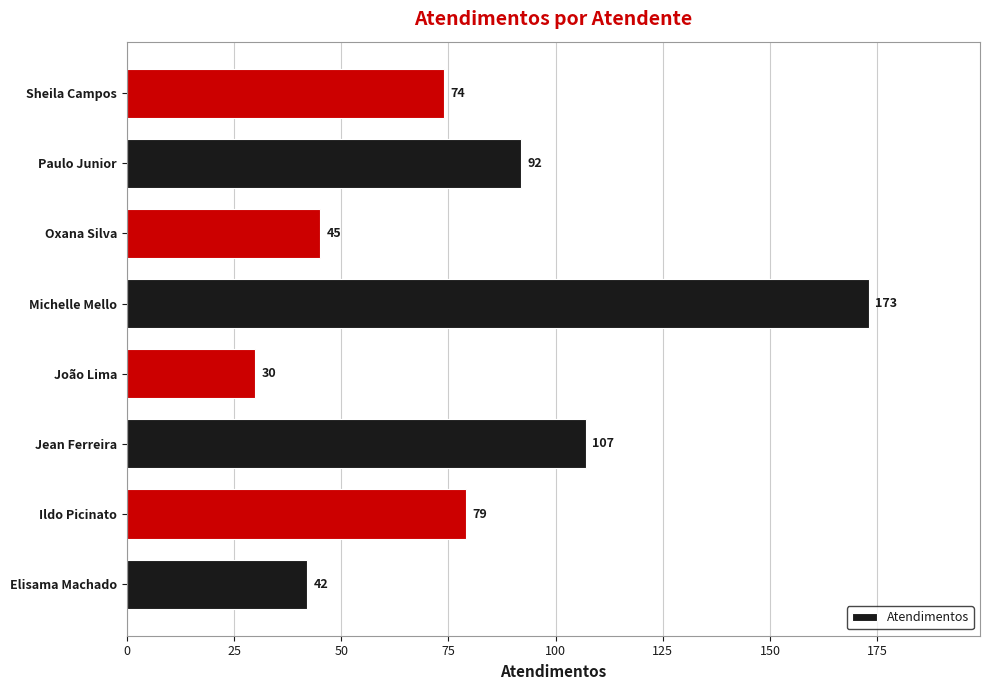

Rank the categories by value from highest to lowest.

Michelle Mello, Jean Ferreira, Paulo Junior, Ildo Picinato, Sheila Campos, Oxana Silva, Elisama Machado, João Lima